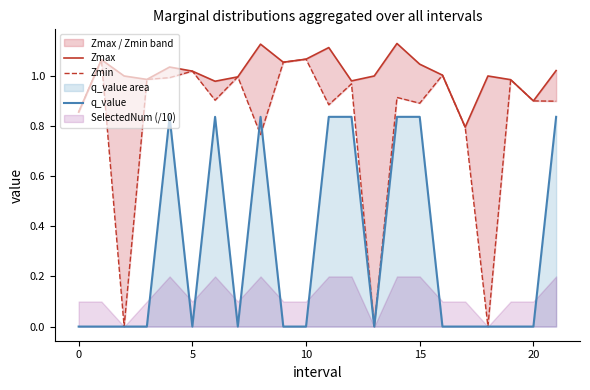

Which series has the widest spread of values?

Zmin